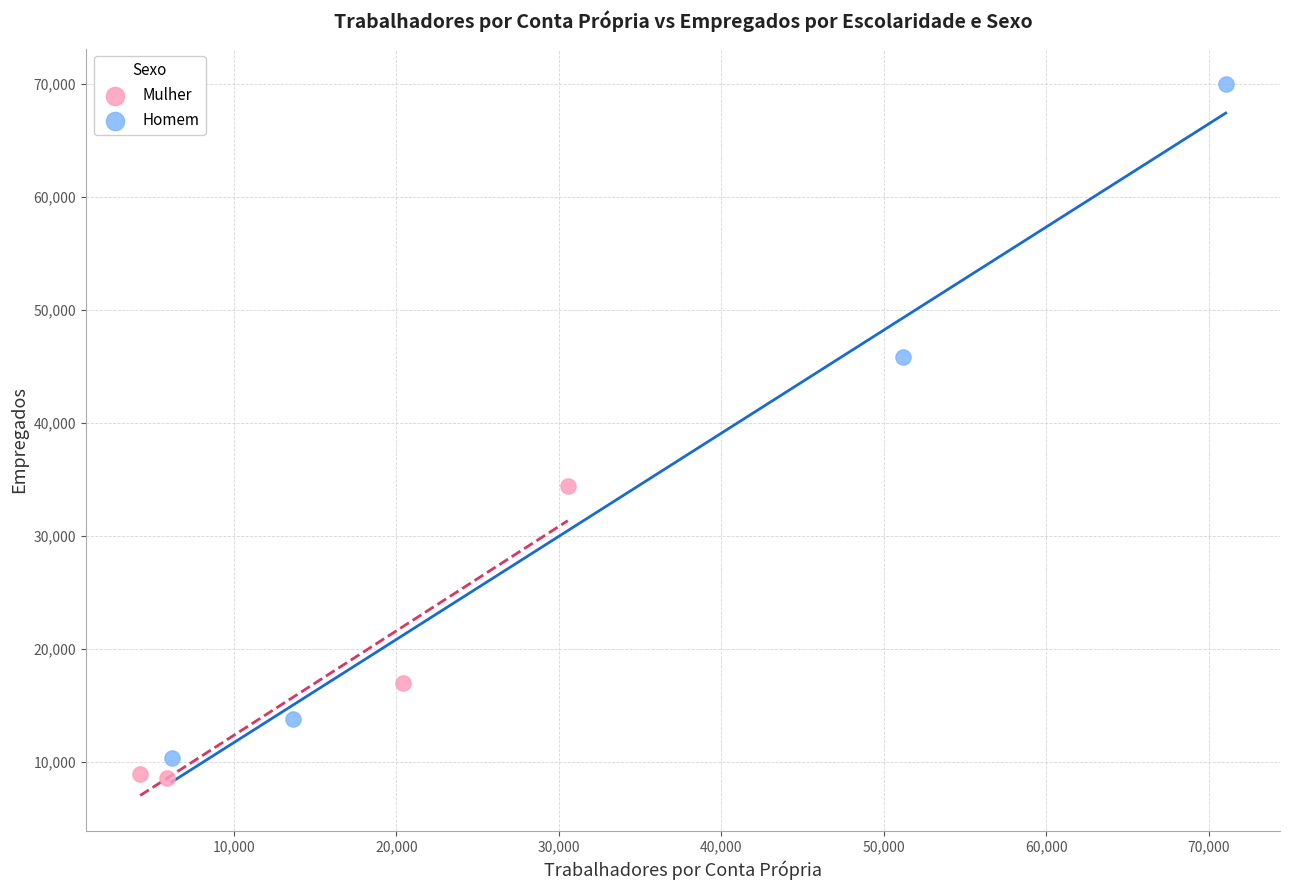

Which series has the widest spread of Y values?

Homem